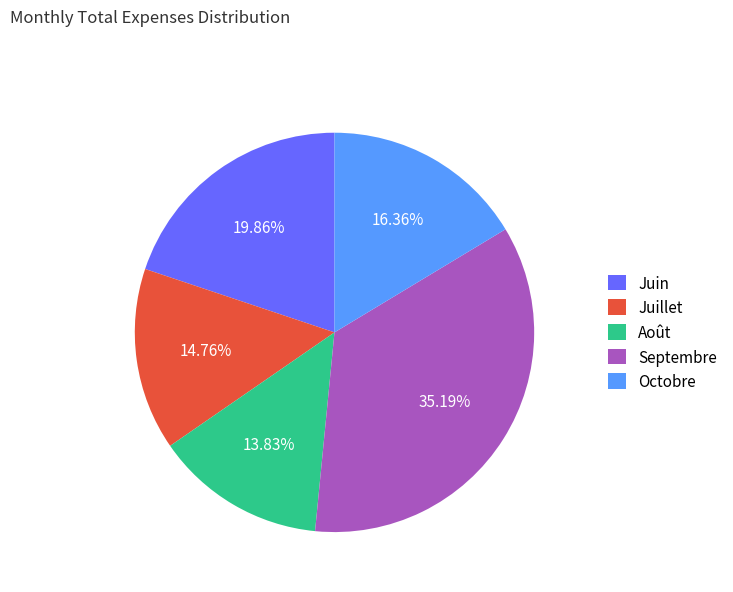

What percentage is the Septembre slice, to the nearest percent?

35%